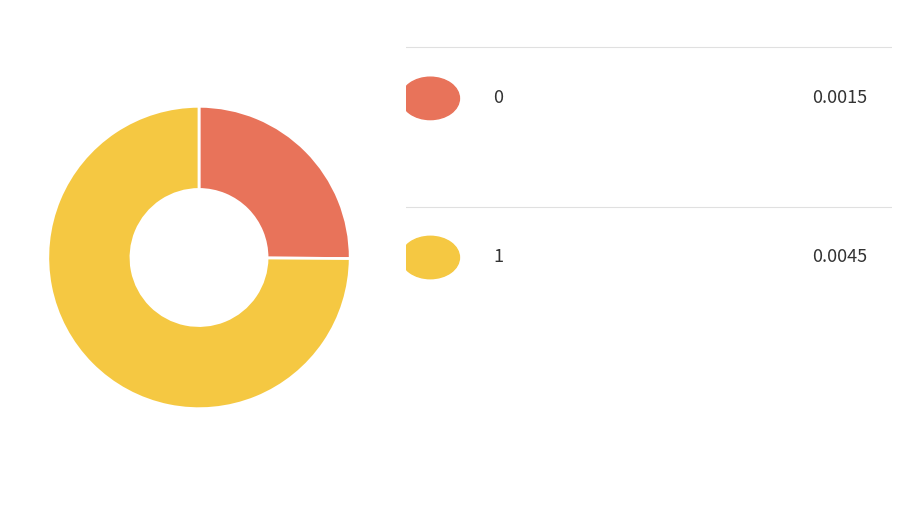

What is the largest slice in the pie chart?

1